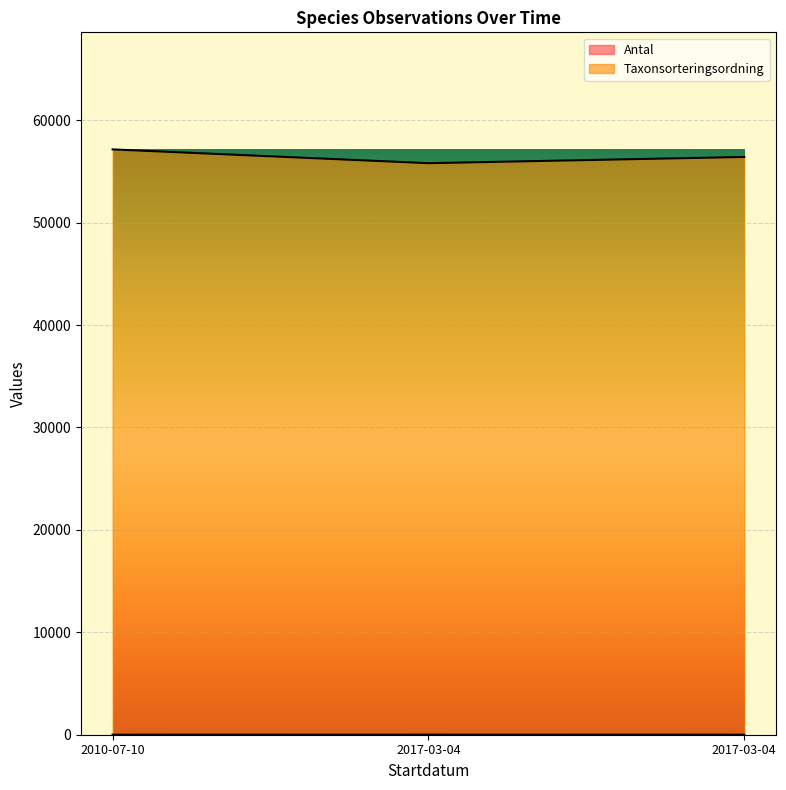

At which label does Taxonsorteringsordning reach its peak?

2010-07-10